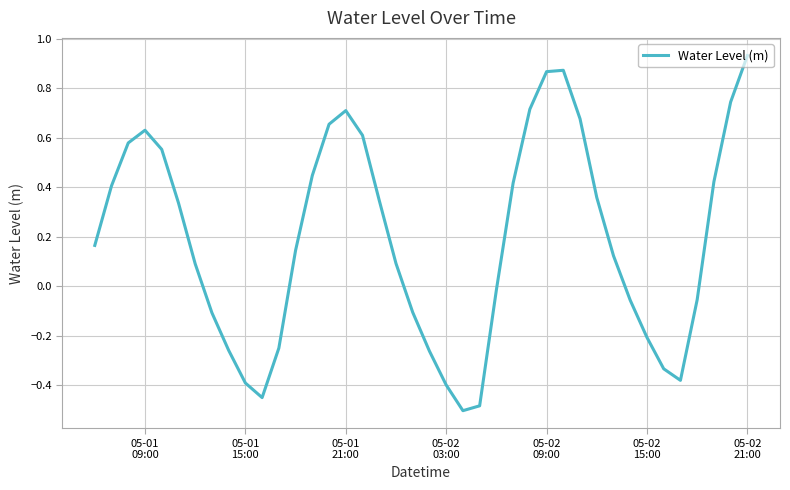

Does the chart have visible grid lines?

Yes